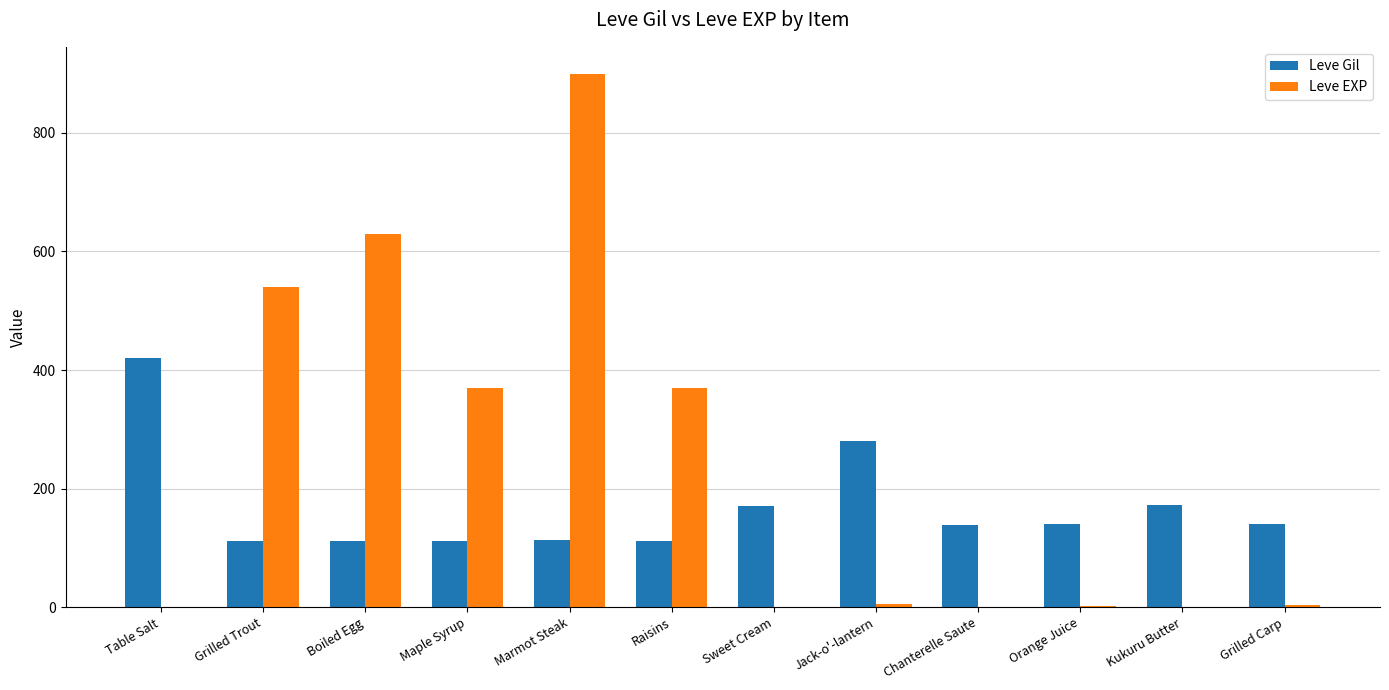

Are the bars horizontal?

No